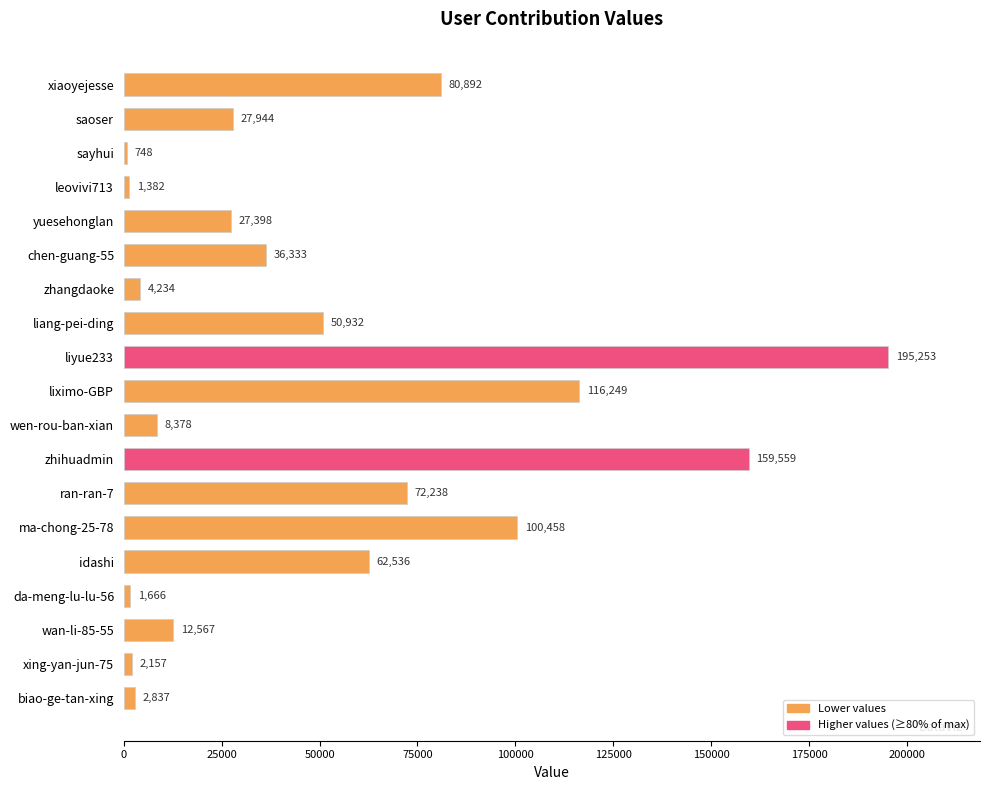

What is the change in value from liang-pei-ding to da-meng-lu-lu-56?

-49266